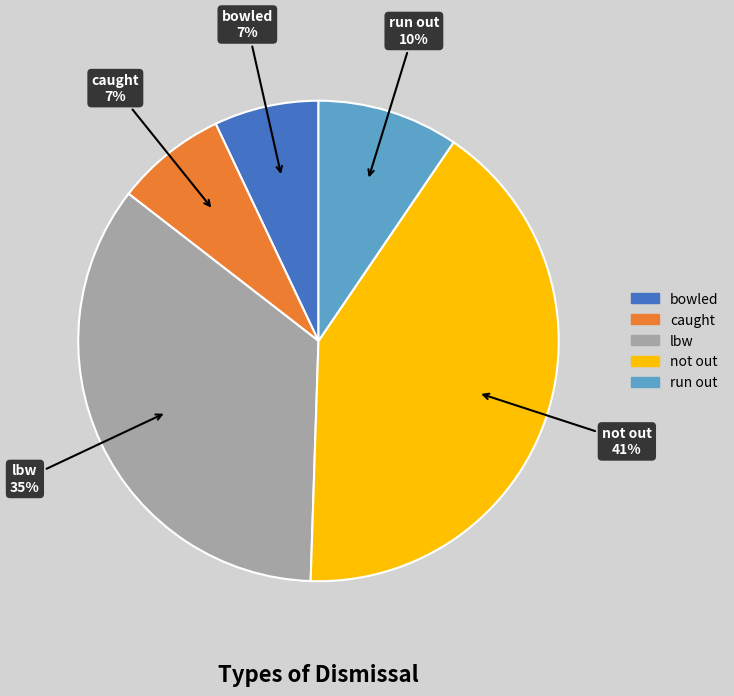

Is there a majority slice in this chart?

No